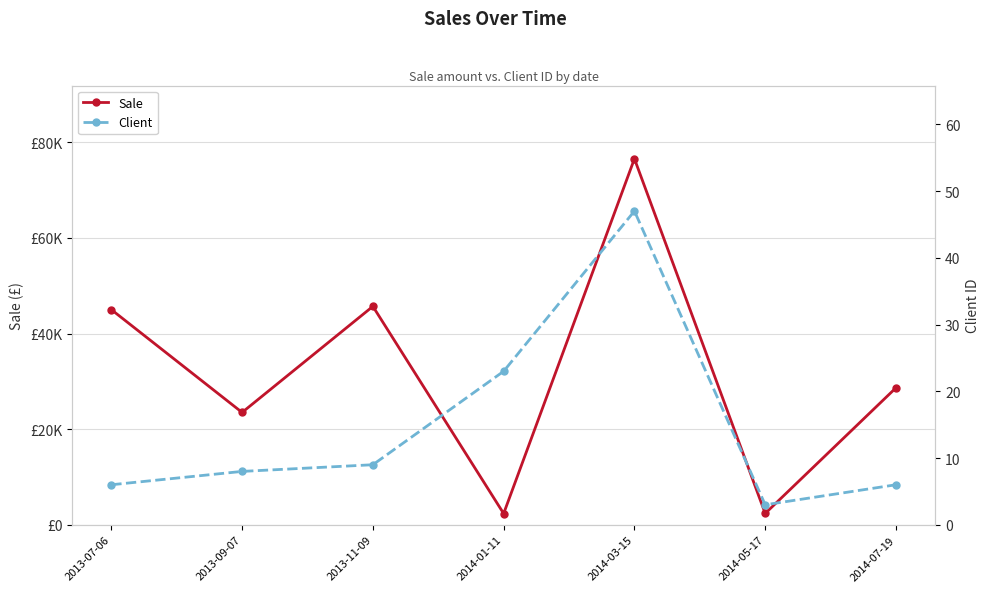

Which label corresponds to the largest value in the chart?

2014-03-15